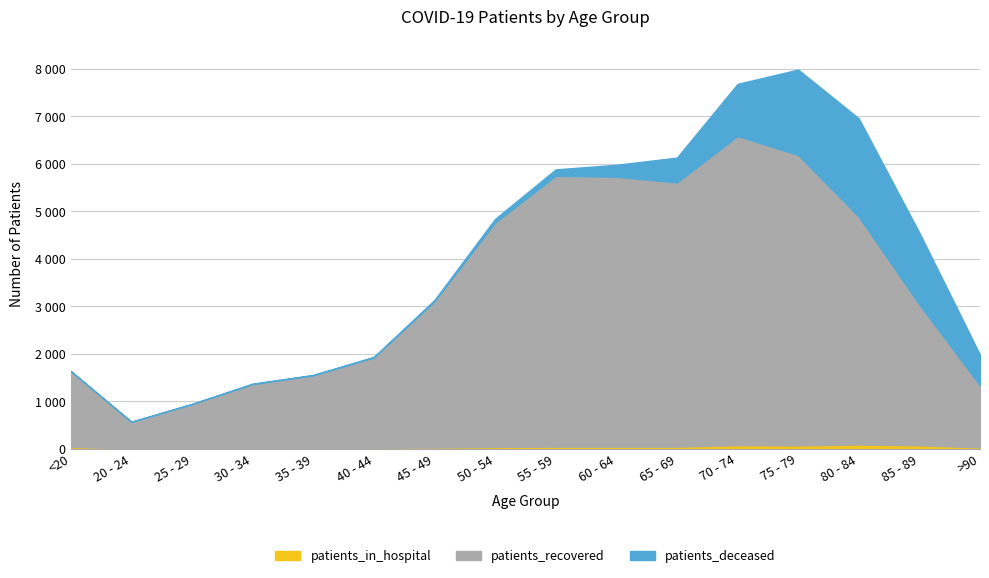

Where is patients_recovered nearest to the value 3536?

45 - 49